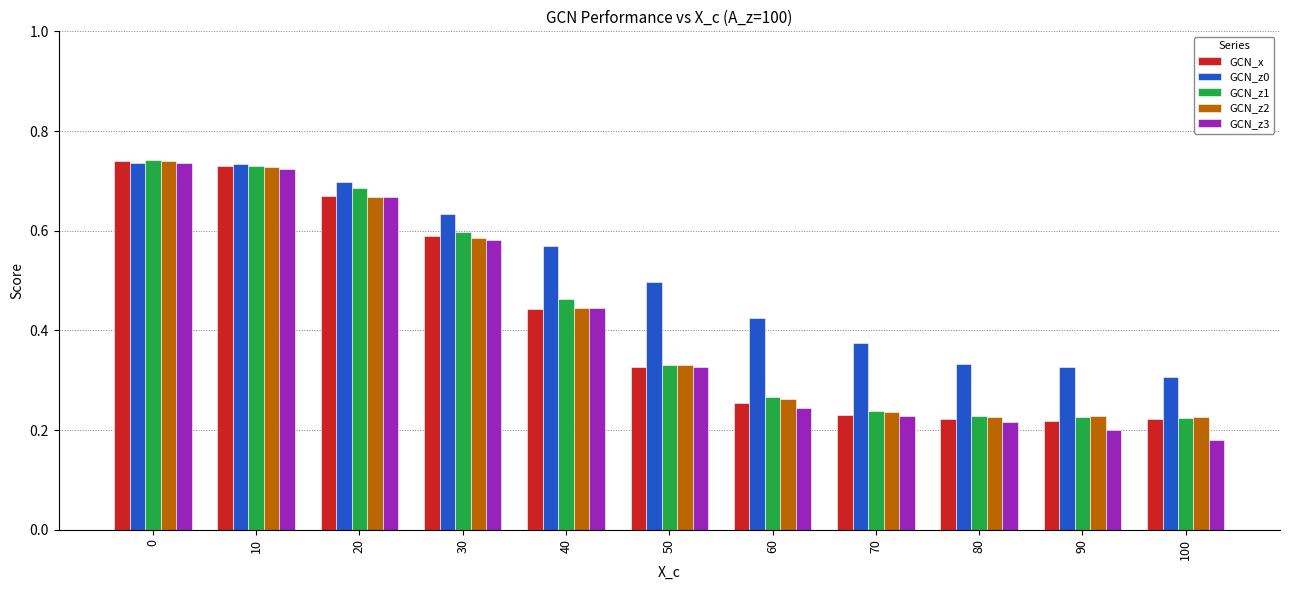

Which series changed the most between 10 and 90?

GCN_z3